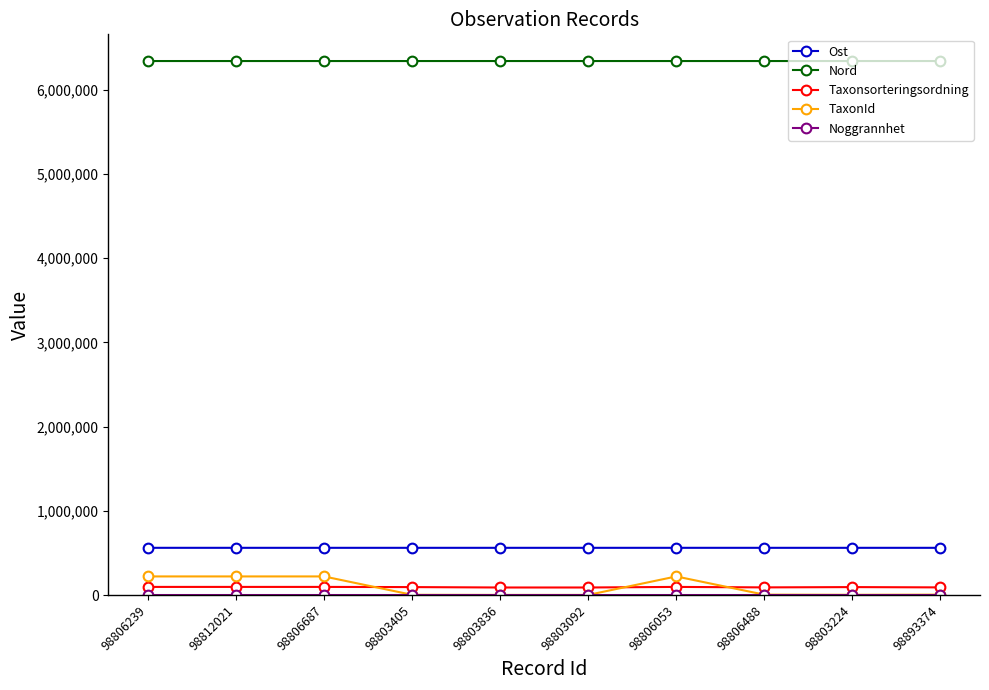

True or false: TaxonId and Nord intersect in this chart.

False